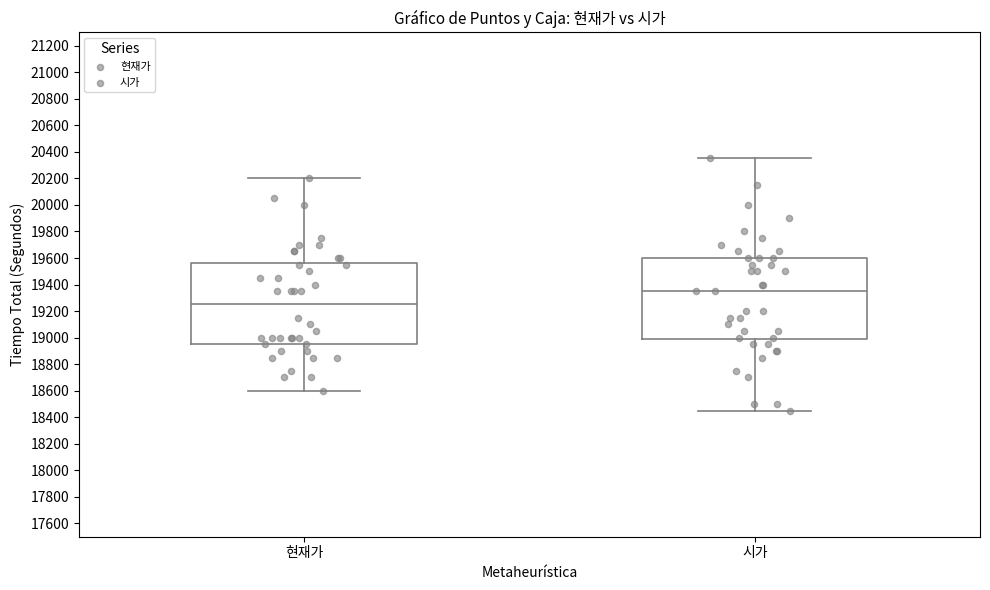

Which box has the lowest median line?

현재가